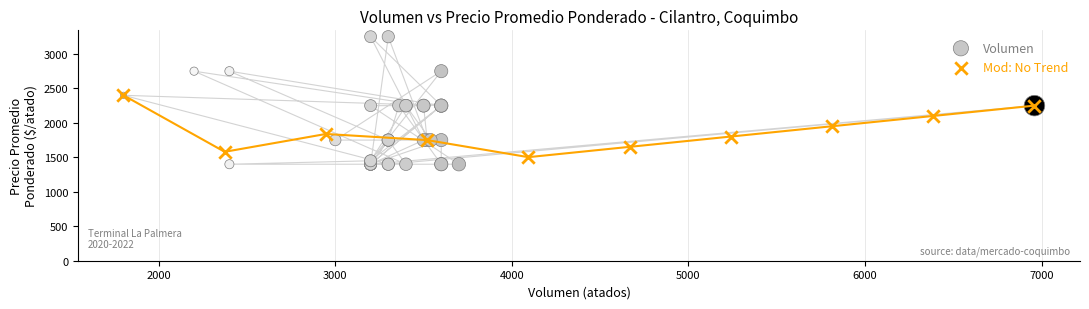

Which series reaches the maximum Y coordinate?

Volumen